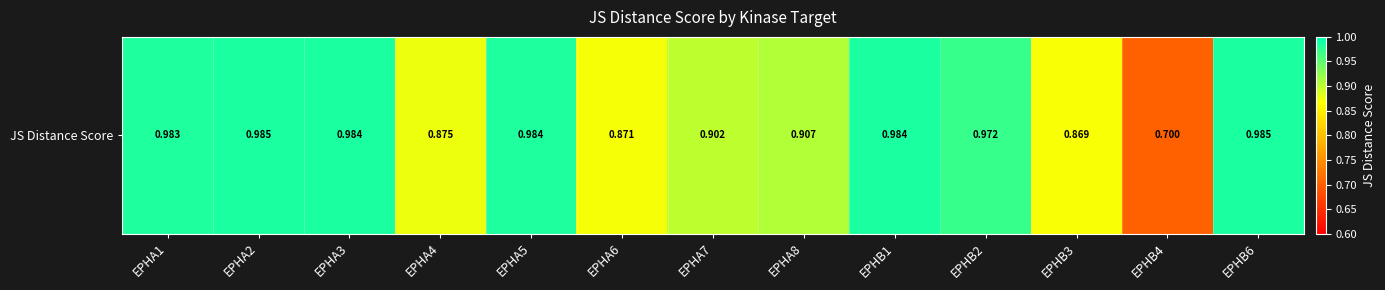

List the labels in order of value, largest first.

EPHA2, EPHB6, EPHA3, EPHB1, EPHA5, EPHA1, EPHB2, EPHA8, EPHA7, EPHA4, EPHA6, EPHB3, EPHB4